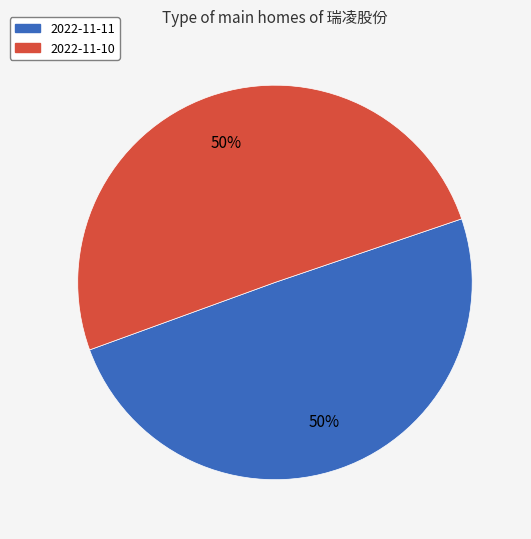

To the nearest percent, what is the average slice percentage?

50%